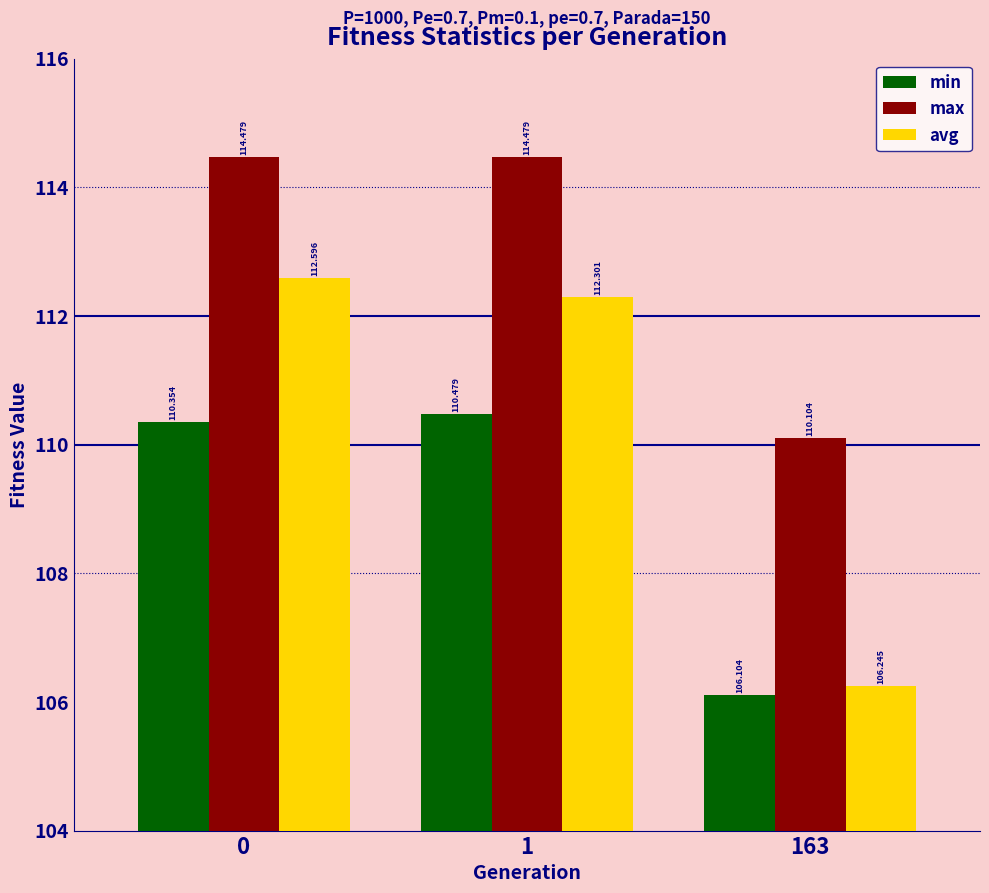

The avg series shows 106.2 at 163. True or false?

True